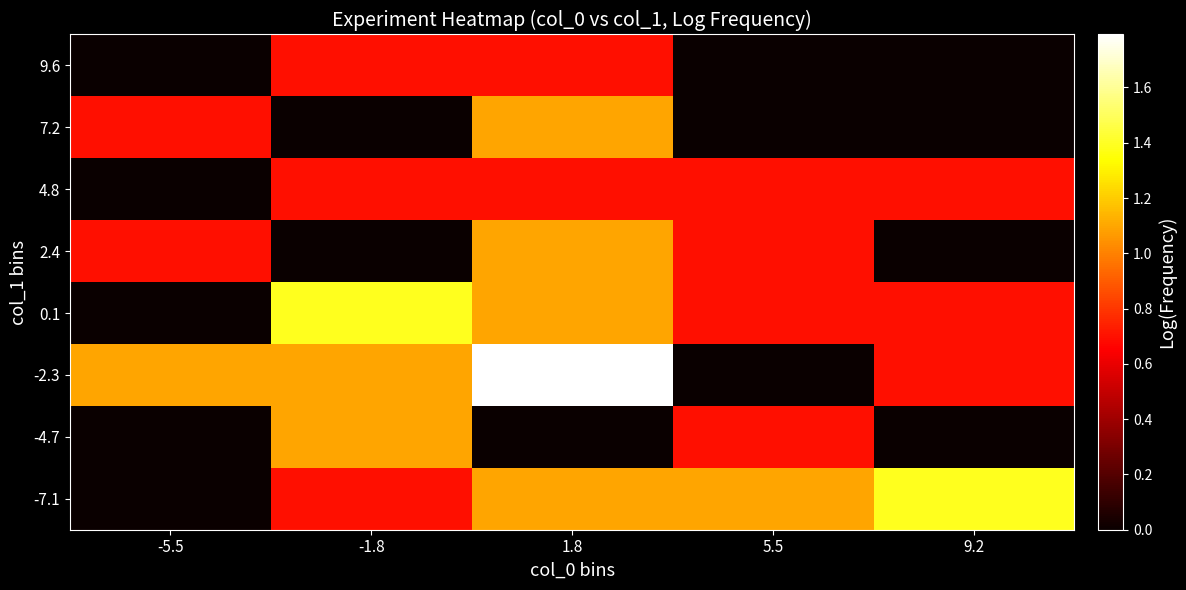

At how many categories does at least one series exceed 1?

5